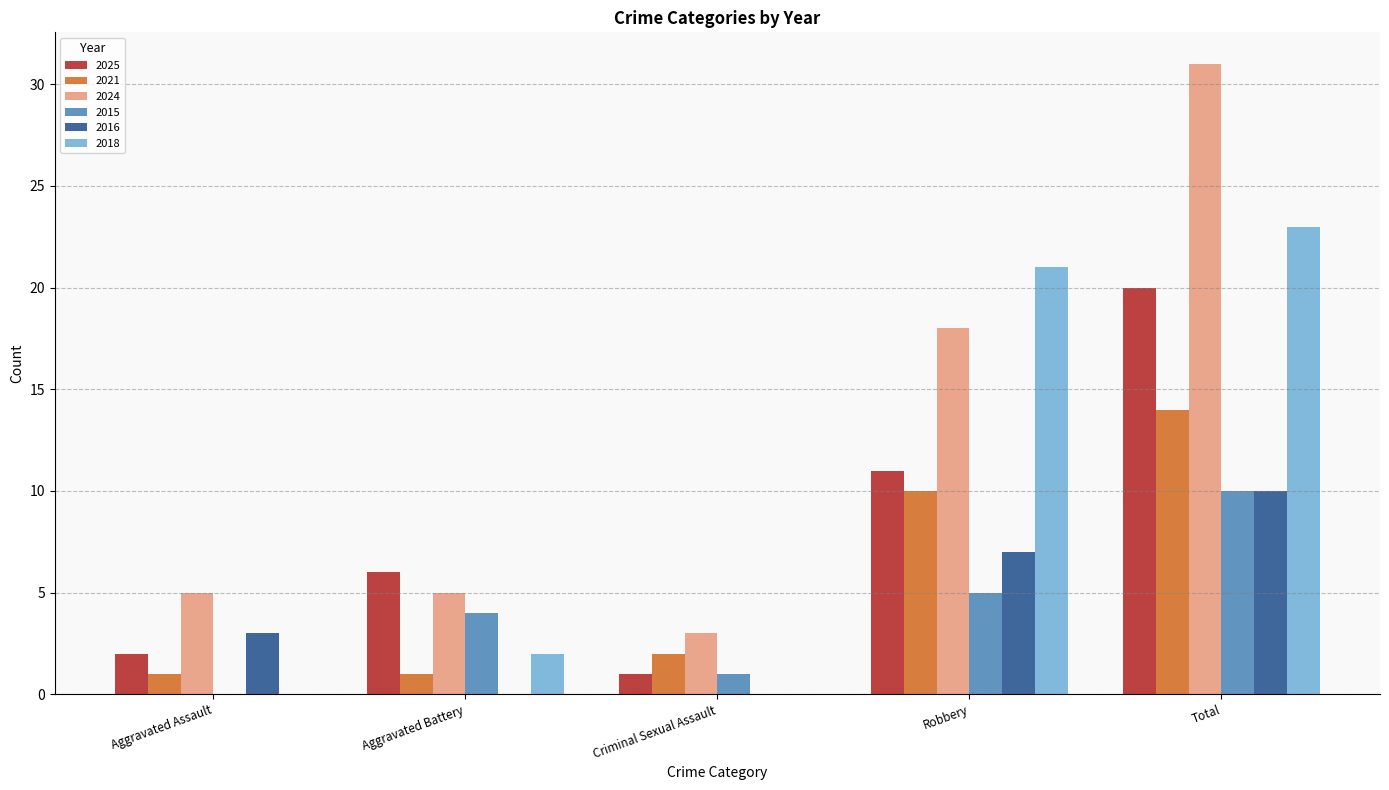

Are the bars horizontal?

No